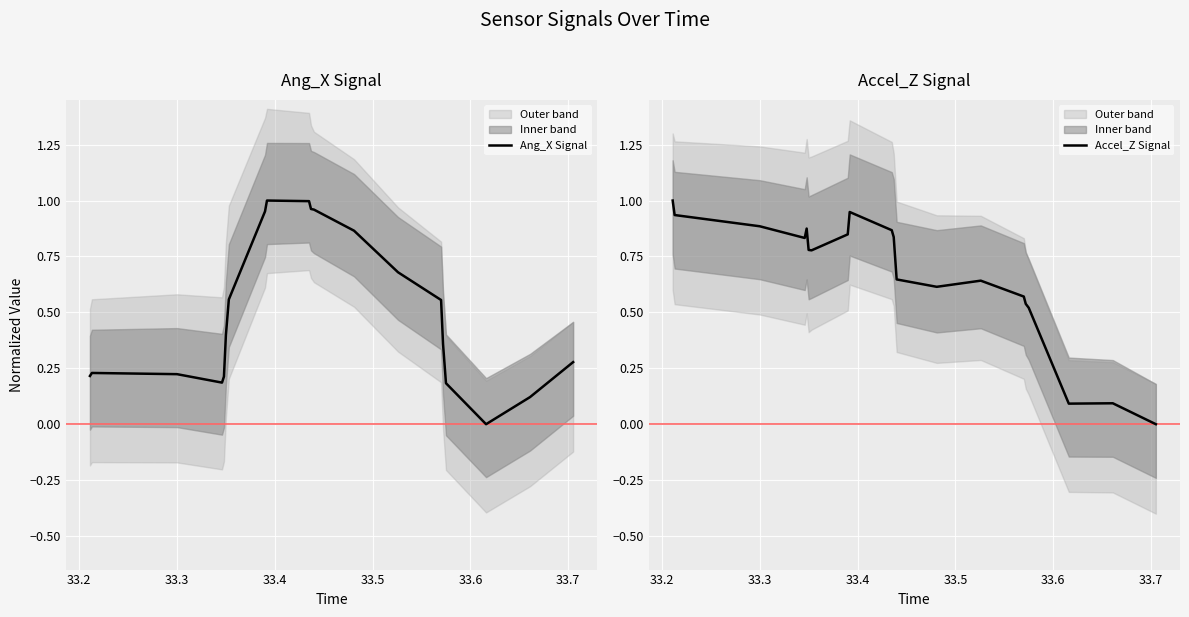

In Accel_Z Signal, how many points are lower than both neighbors (excluding endpoints)?

4